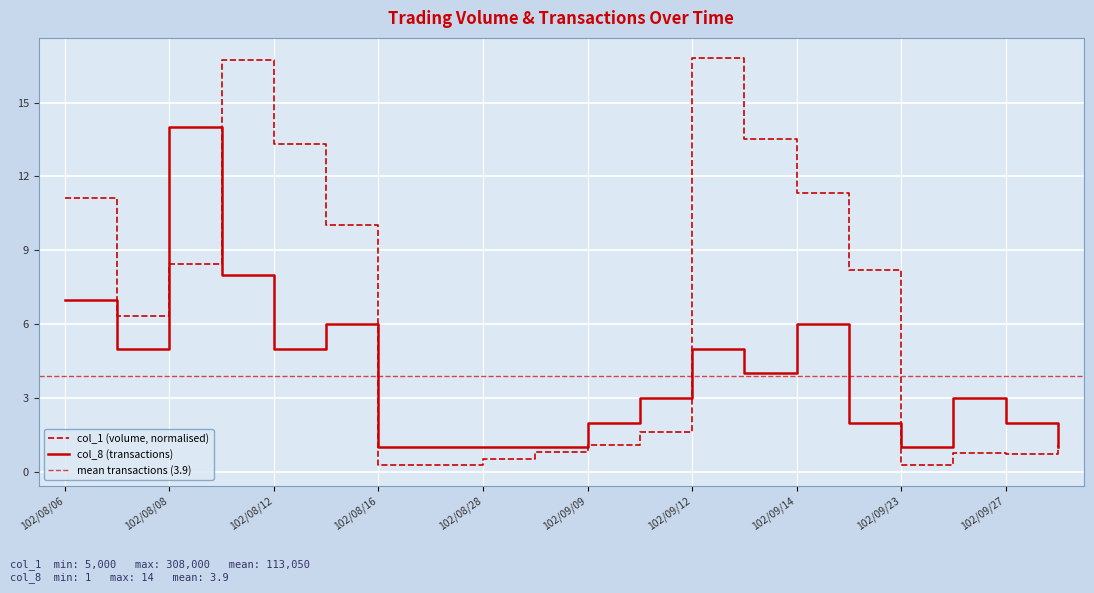

What is the spread (max minus min) of values at 102/08/28?

0.5